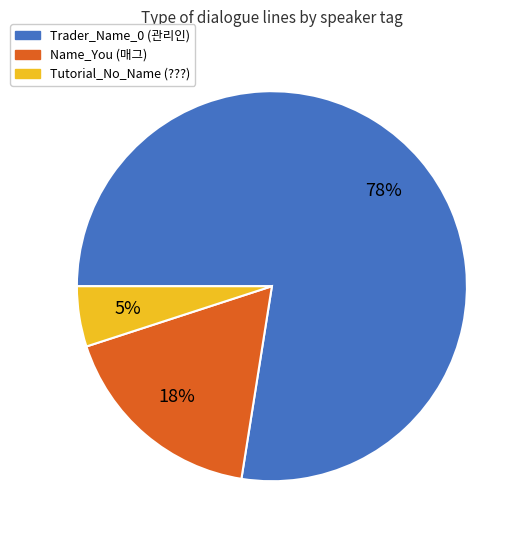

To the nearest percent, what is the average slice percentage?

33%